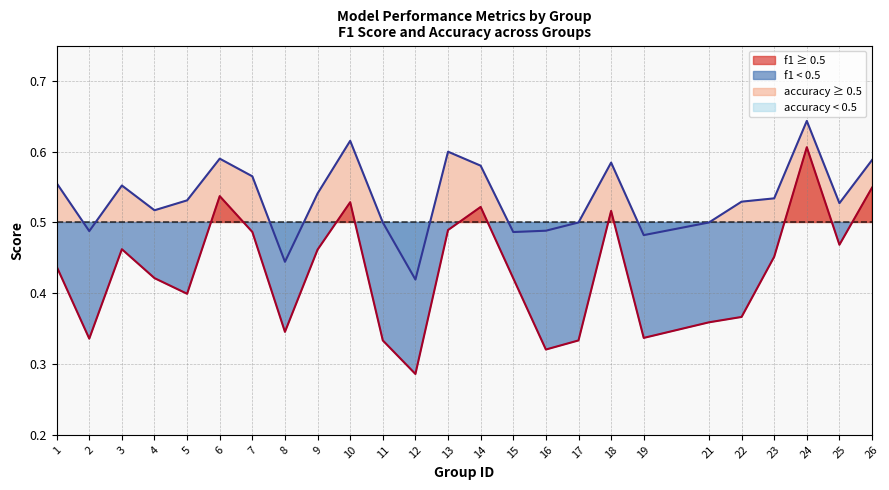

True or false: f1 has a value of 0.4 at 22.

True